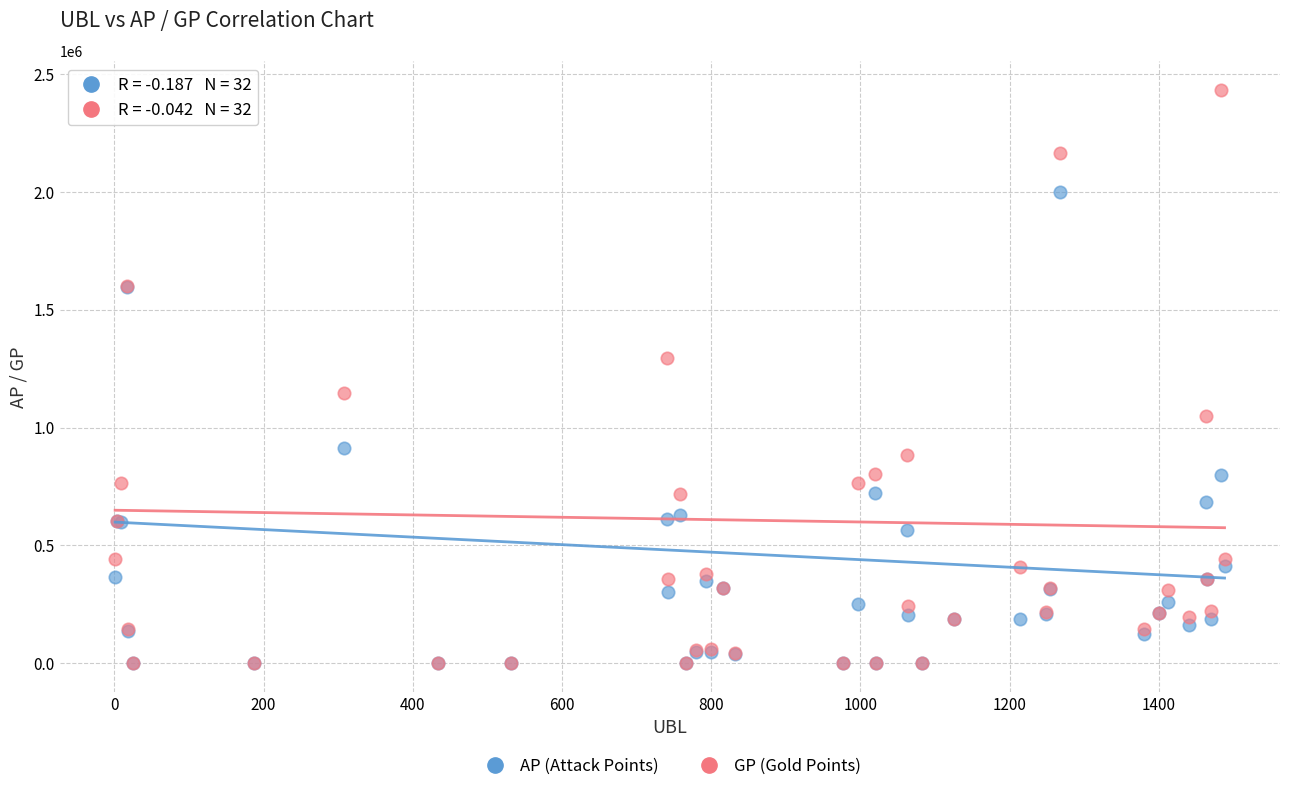

Which series has the widest spread of Y values?

GP (Gold Points)